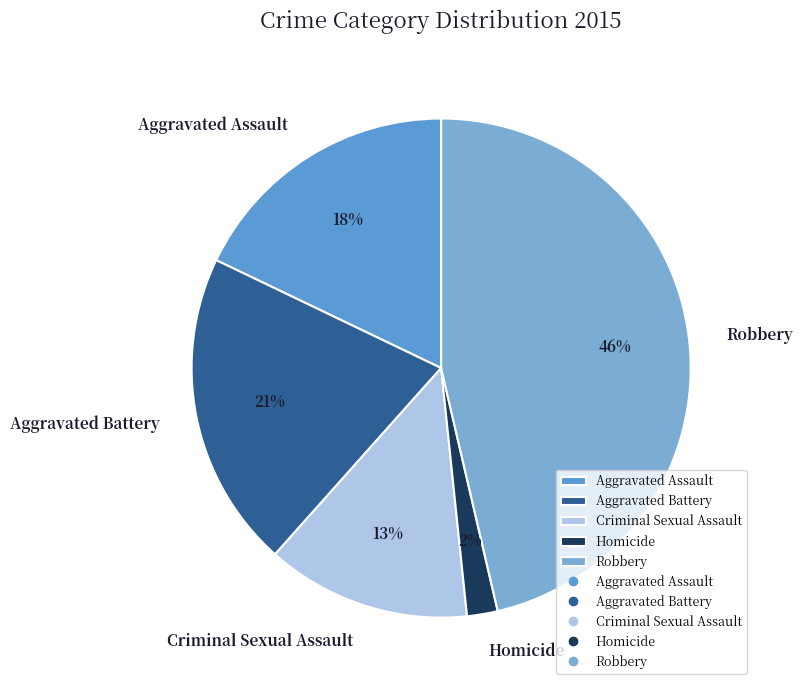

Is it true that Robbery is 46% of the pie?

True